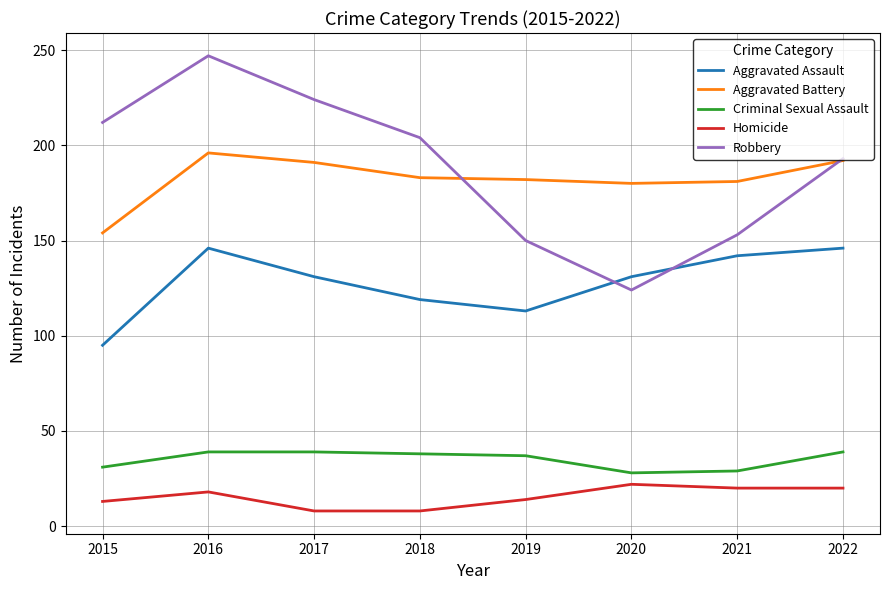

Is it true that Criminal Sexual Assault equals 28 at 2020?

True